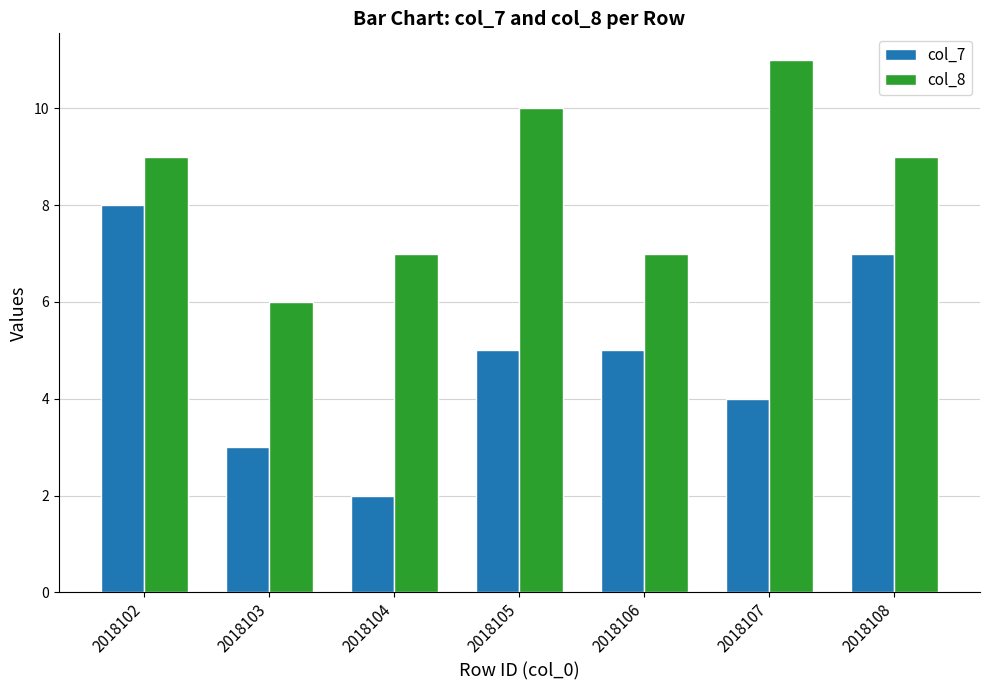

List the series in order of their peak value, highest first.

col_8, col_7